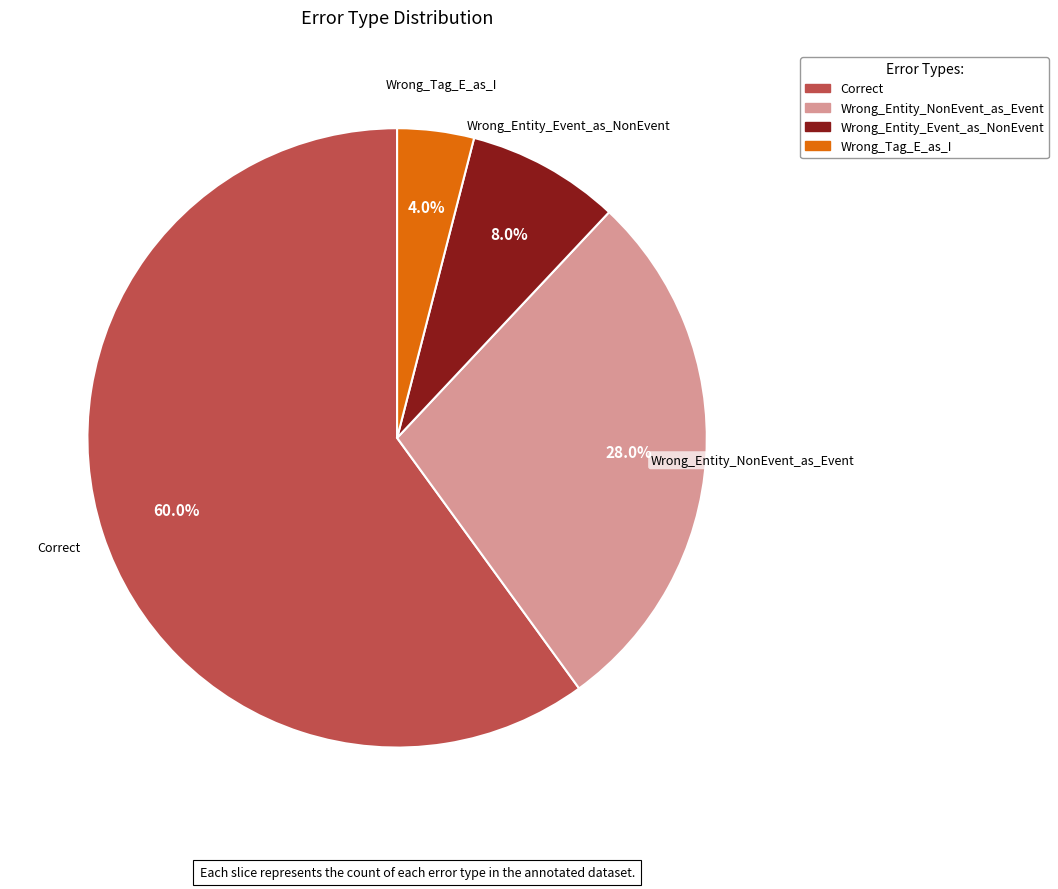

Count the number of slices in the pie.

4